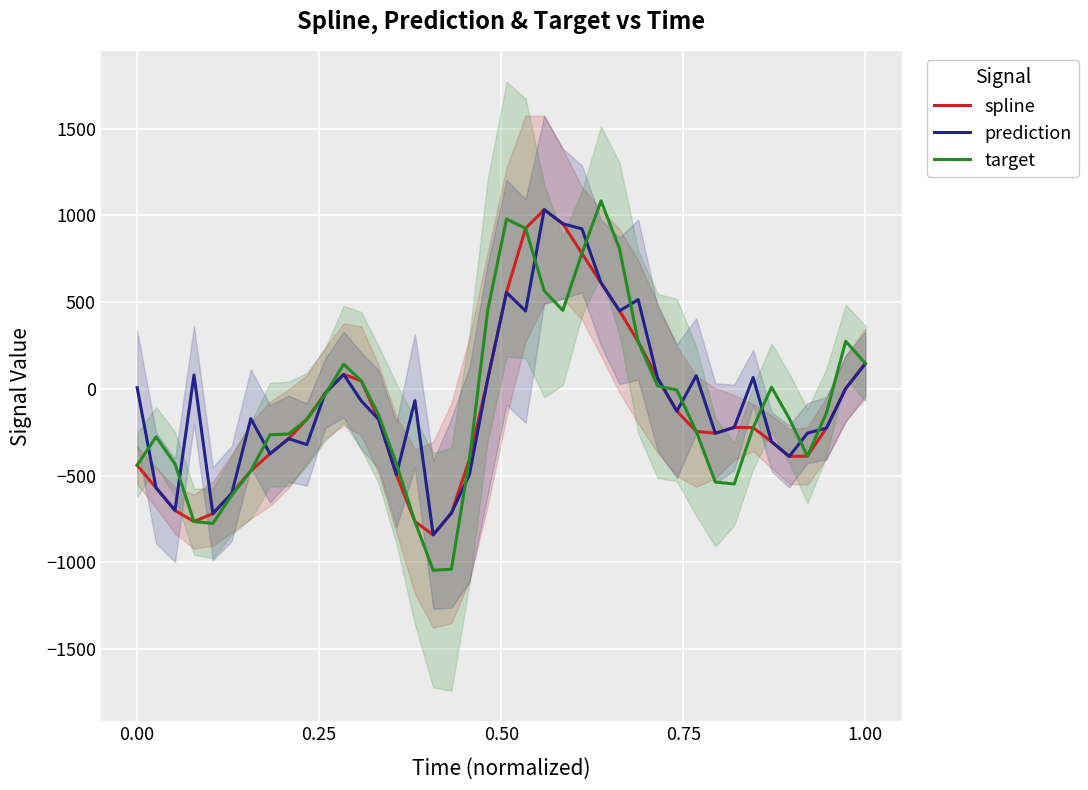

Reading left to right, transcribe all the data shown in this chart.

spline: -440.7	-571.0	-700.9	-765.2	-719.6	-603.0	-473.3	-374.6	-287.8	-176.1	-26.0	82.6	46.6	-175.5	-494.9	-765.1	-841.9	-715.9	-407.1	54.2	555.1	924.3	1032.3	951.1	780.6	610.6	449.3	270.4	61.0	-128.9	-245.5	-256.4	-222.7	-224.0	-305.0	-389.7	-387.6	-226.3	1.7	146.8
prediction: 6.4	-571.0	-700.9	79.4	-719.6	-603.0	-172.0	-374.6	-287.8	-321.5	-26.0	82.6	-69.5	-175.5	-494.9	-68.1	-841.9	-715.9	-494.9	54.2	555.1	448.3	1032.3	951.1	921.7	610.6	449.3	513.8	61.0	-128.9	75.5	-256.4	-222.7	64.9	-305.0	-389.7	-255.8	-226.3	1.7	144.1
target: -440.7	-276.9	-433.2	-765.2	-775.6	-613.9	-473.3	-265.2	-260.8	-176.1	-34.4	141.7	46.6	-148.9	-431.6	-765.1	-1046.0	-1039.9	-407.1	450.8	978.4	924.3	564.5	451.7	780.6	1082.9	806.7	270.4	16.4	-7.7	-245.5	-537.8	-548.9	-224.0	9.0	-171.2	-387.6	-139.4	273.9	146.8